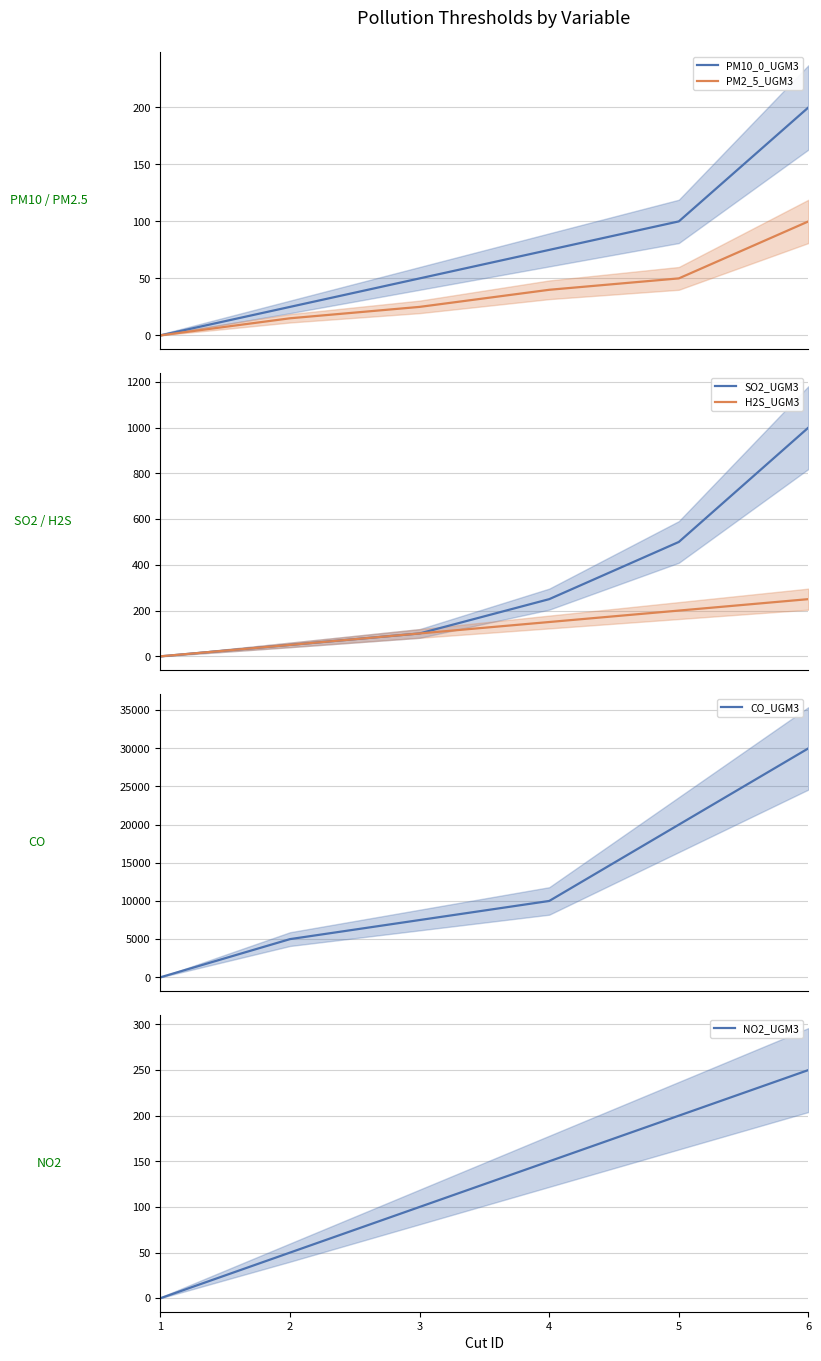

Which series has the widest spread of values?

CO_UGM3